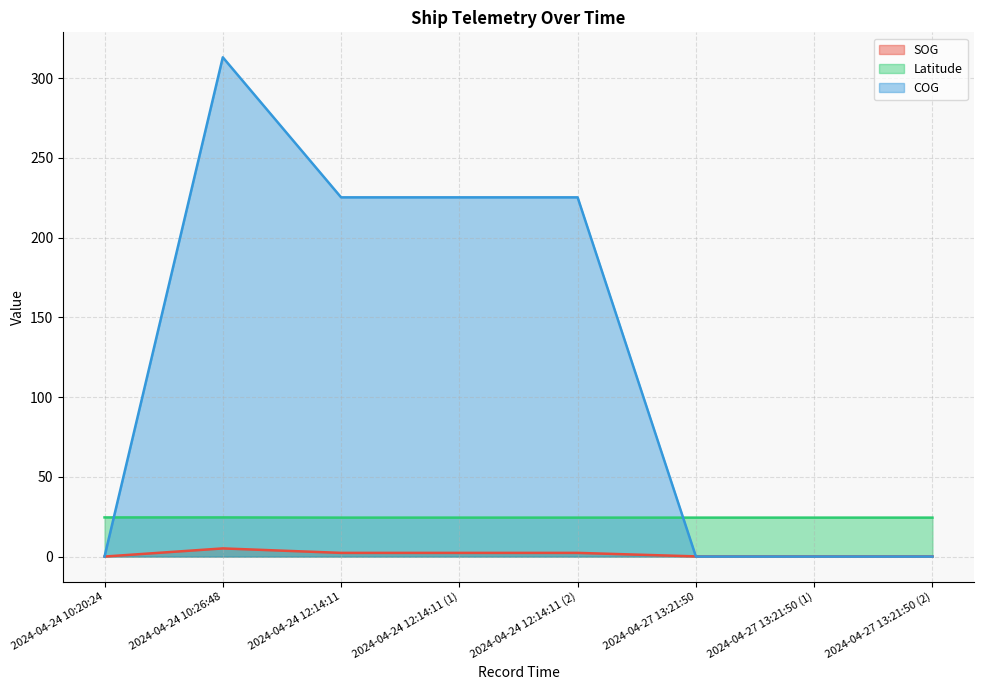

List the series in order of their overall mean, lowest first.

SOG, Latitude, COG